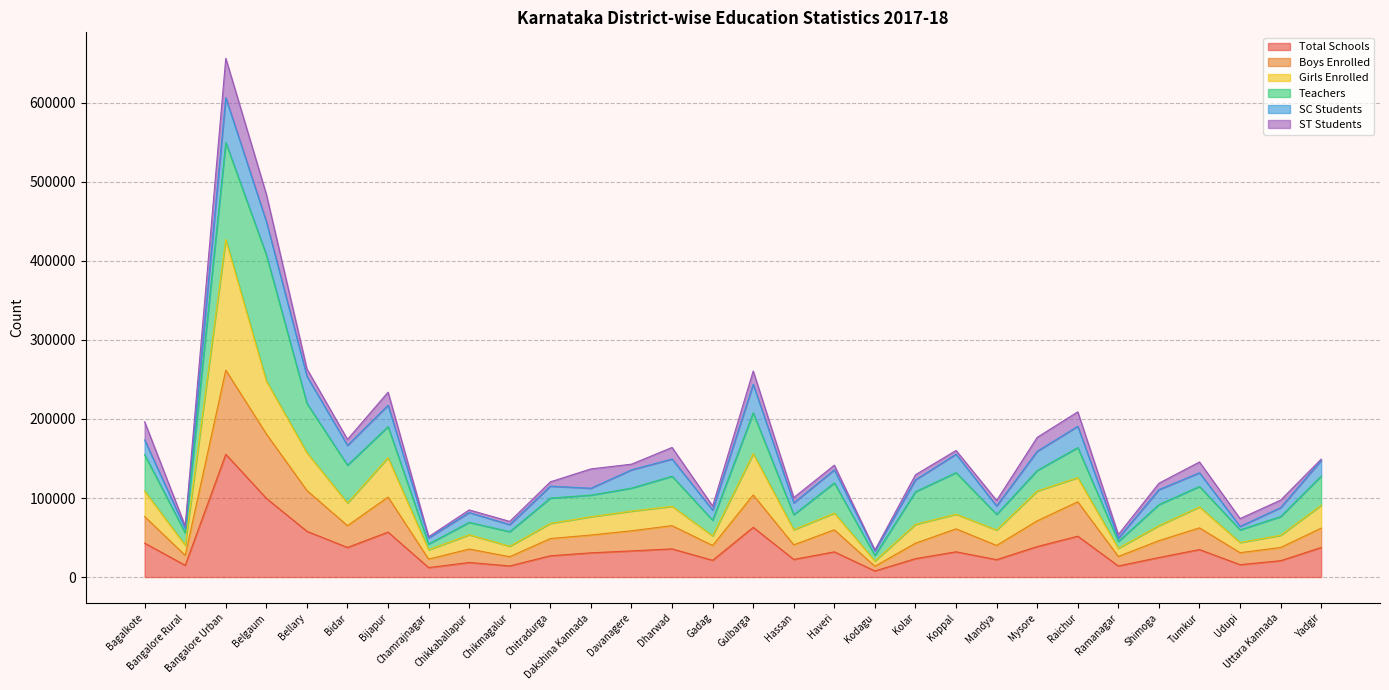

At which label does Total Schools reach its peak?

Bangalore Urban